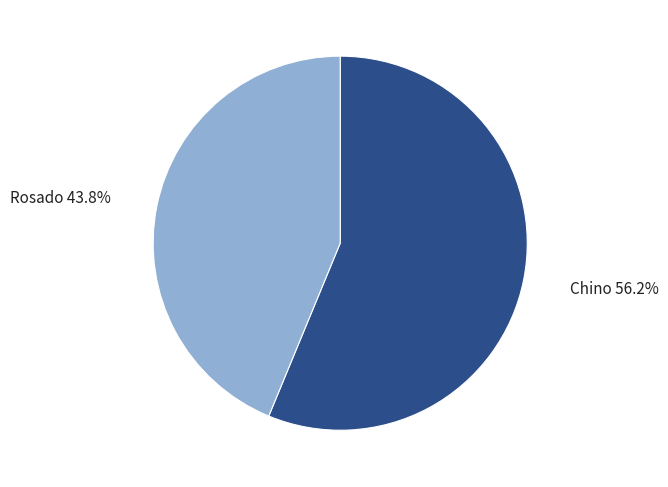

Is there any slice that represents more than half of the pie?

Yes